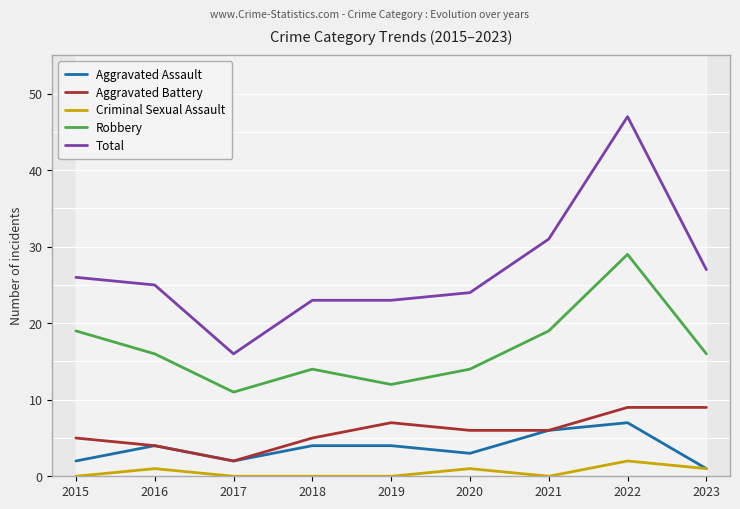

At which category does Aggravated Assault reach its first local peak?

2016